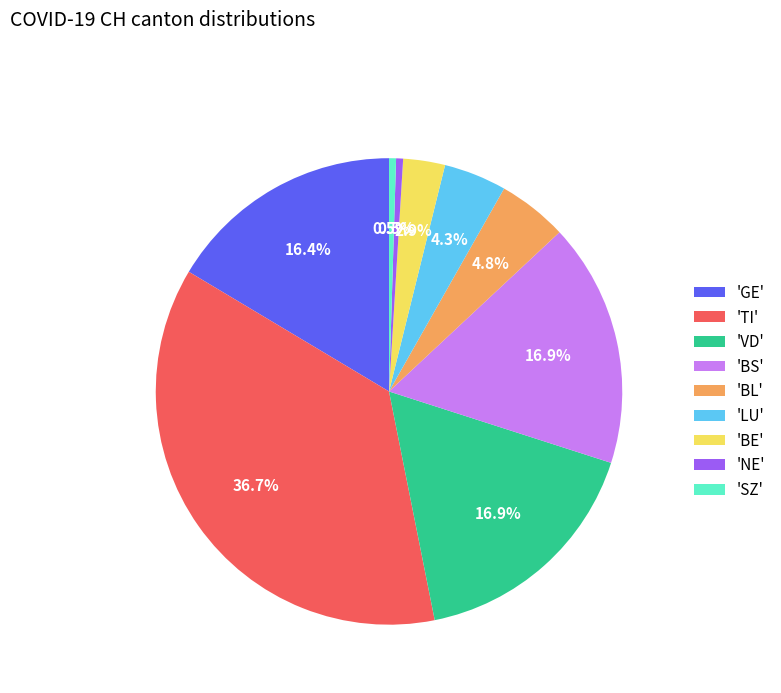

Is there any slice that represents more than half of the pie?

No